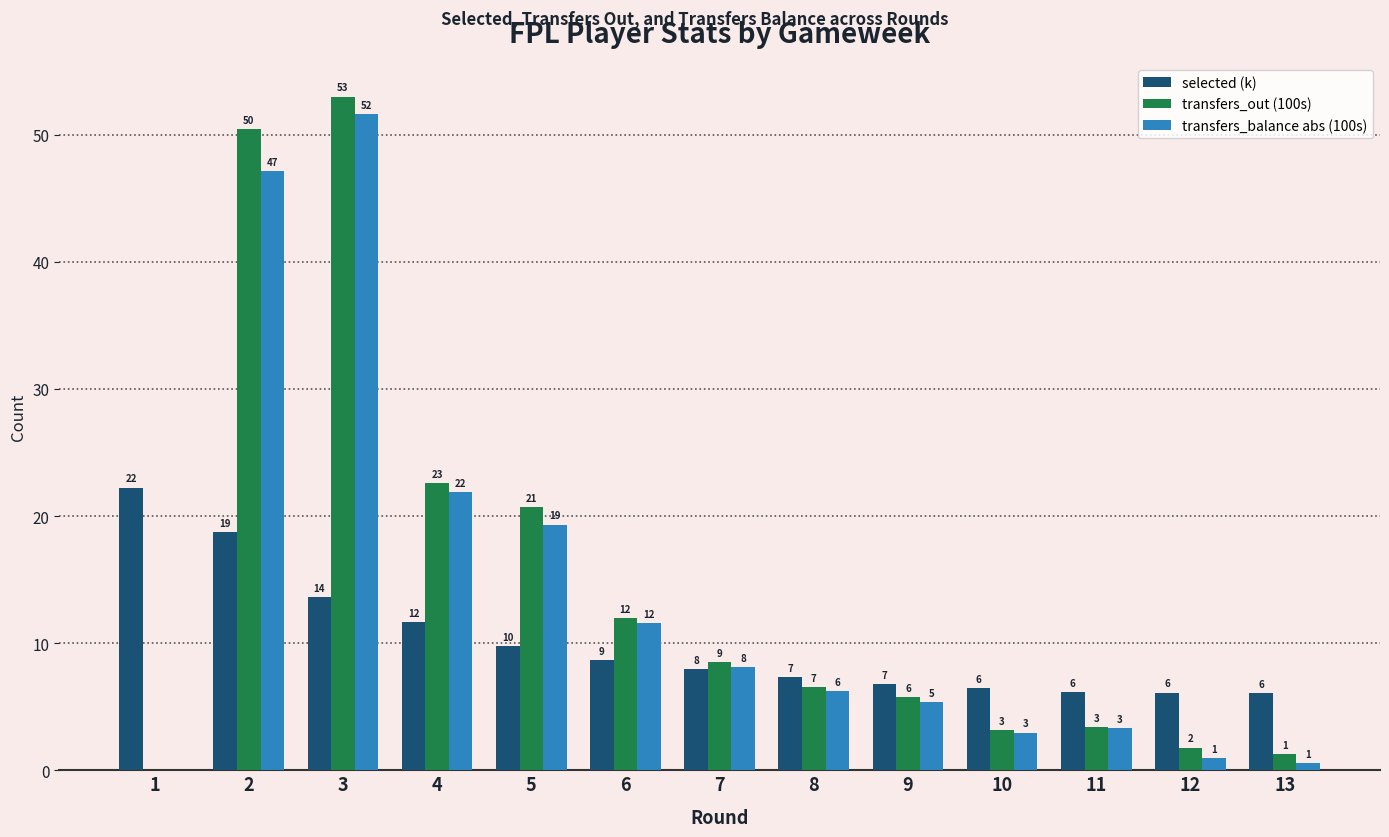

The value of transfers_out (100s) at 5 is 33.7. True or false?

False